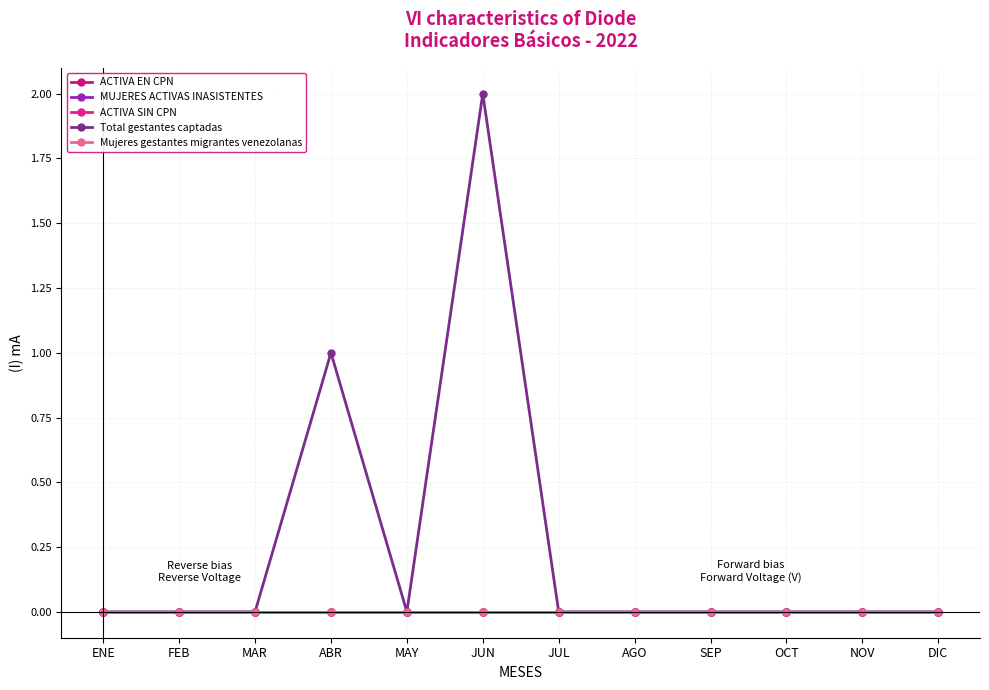

Which label corresponds to the largest value in the chart?

JUN